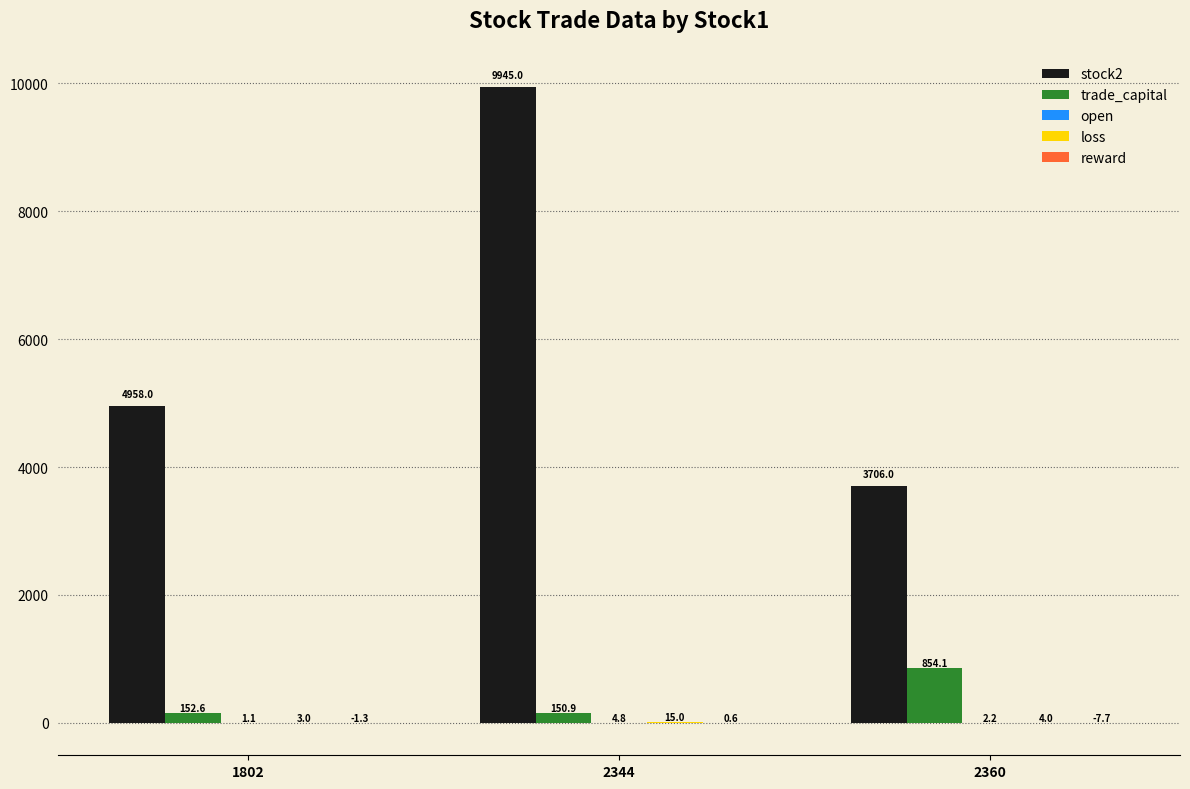

The trade_capital series shows 854.1 at 2360. True or false?

True